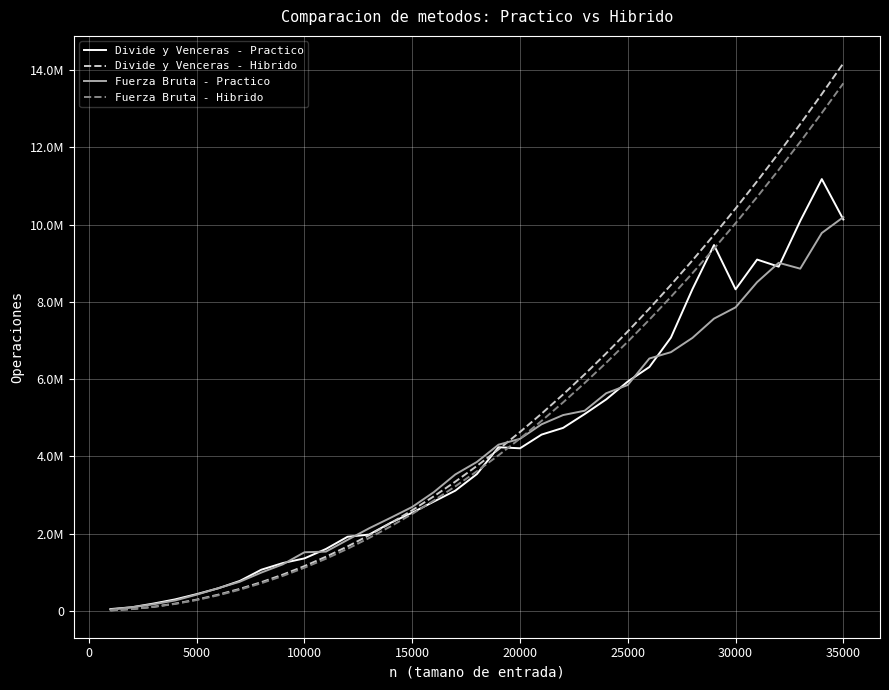

Is this an area chart (filled region under the line)?

No